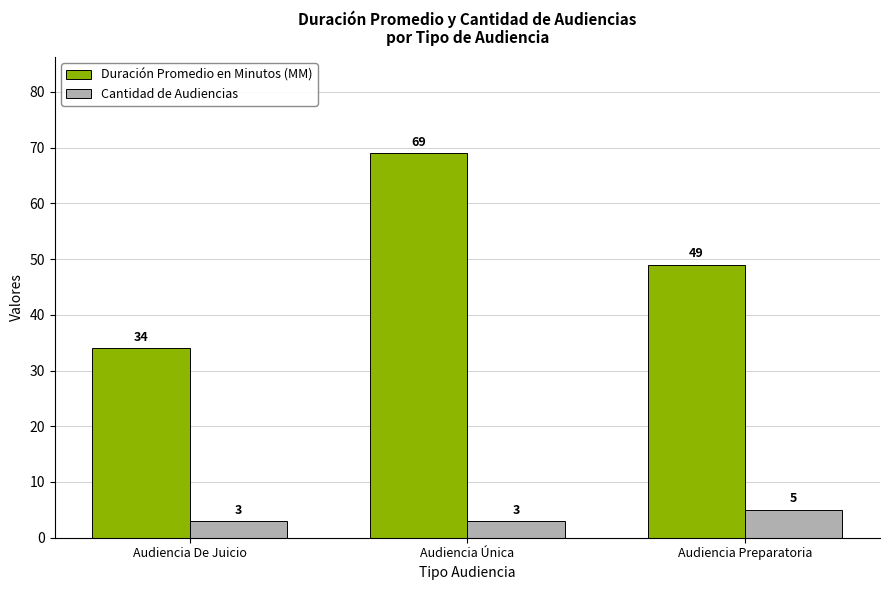

Which series has the widest spread of values?

Duración Promedio en Minutos (MM)